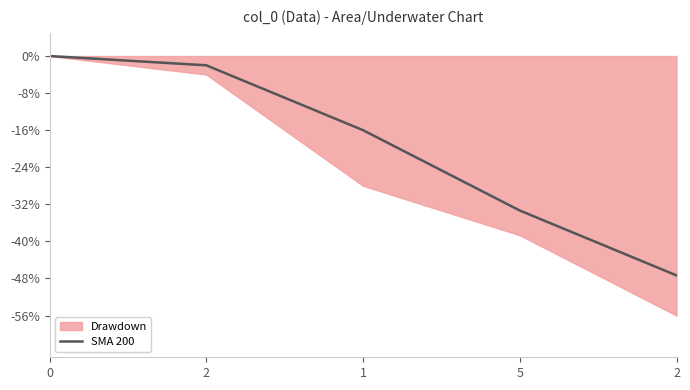

True or false: there are more than 1 points higher than both neighbors.

False